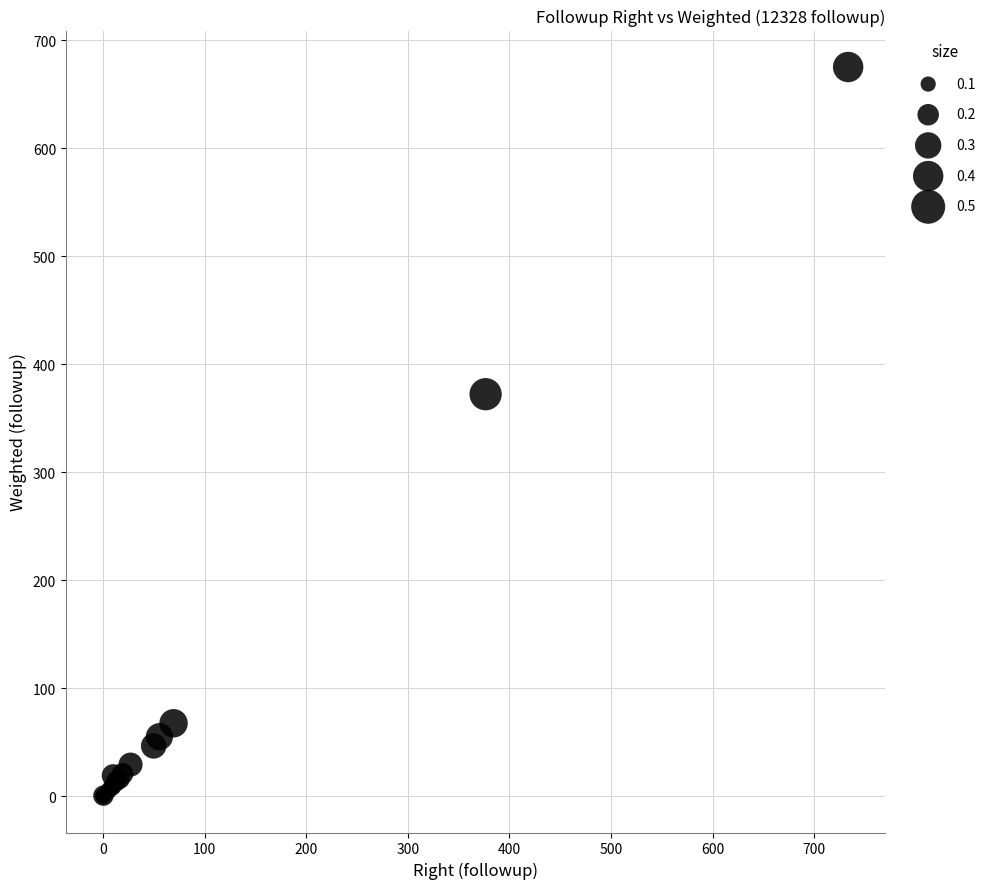

What Y value in the scatter plot is closest to 337?

372.3